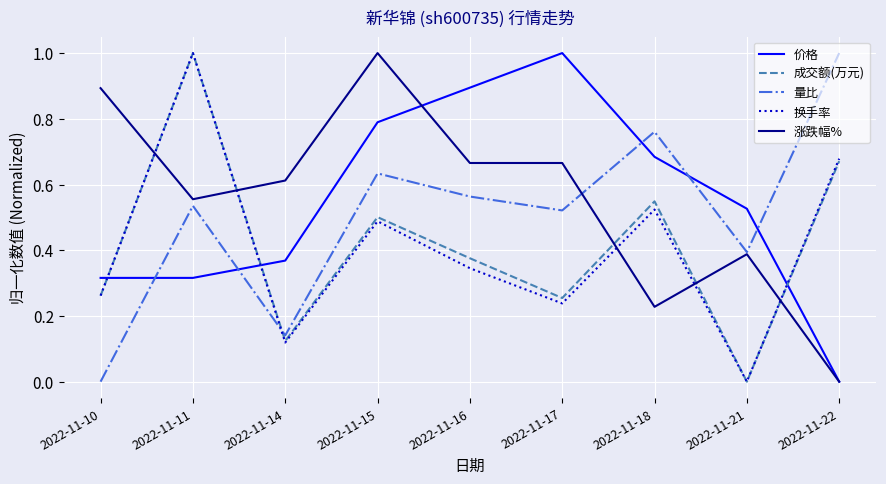

Is the value of 量比 at 2022-11-11 greater than the value of 换手率 at 2022-11-21?

Yes